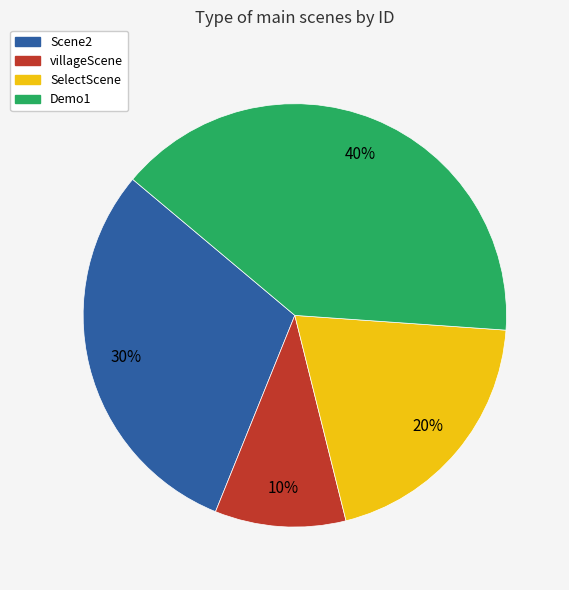

Is there any slice that represents more than half of the pie?

No